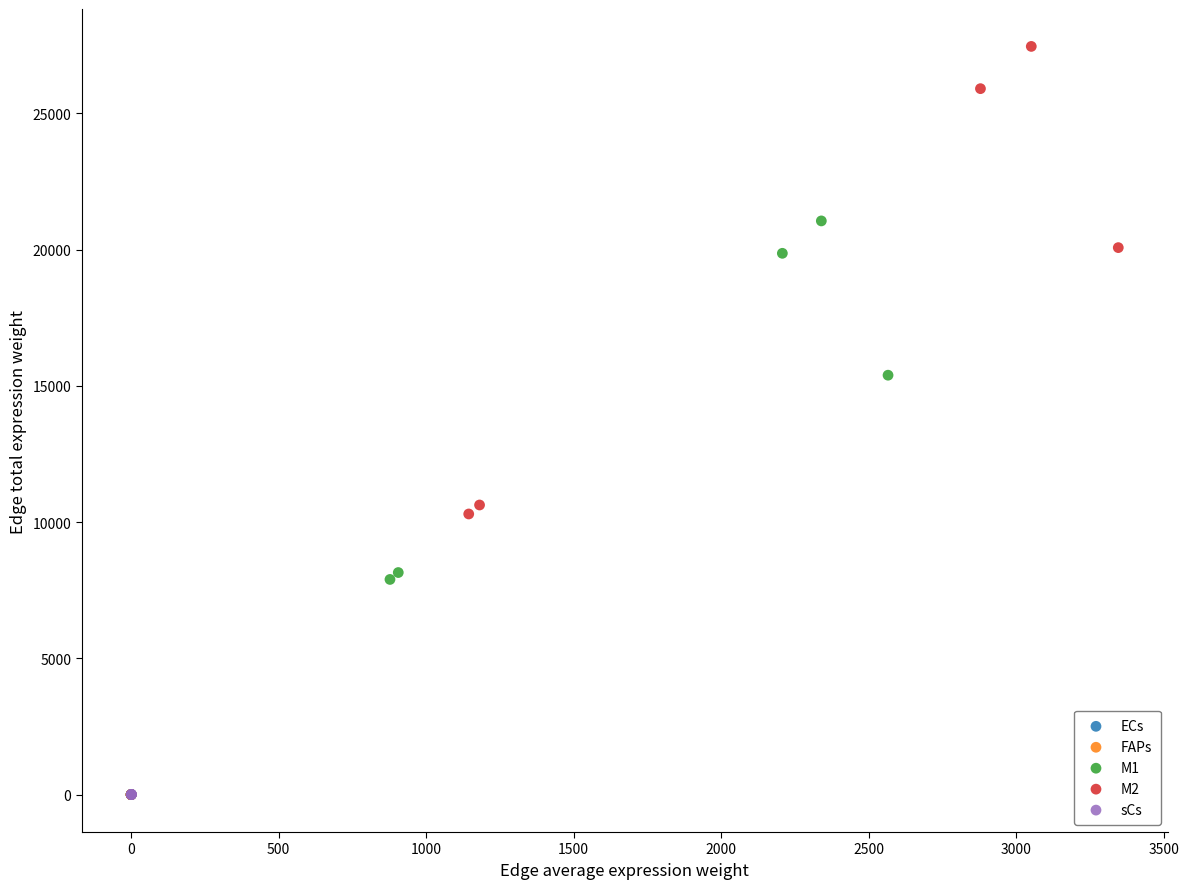

Which series contains the highest Y value?

M2